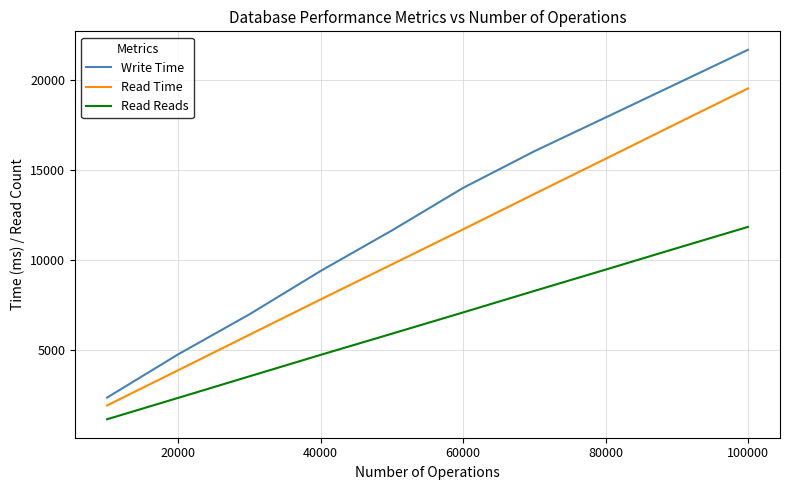

Rank the series by their maximum value, from highest to lowest.

Write Time, Read Time, Read Reads